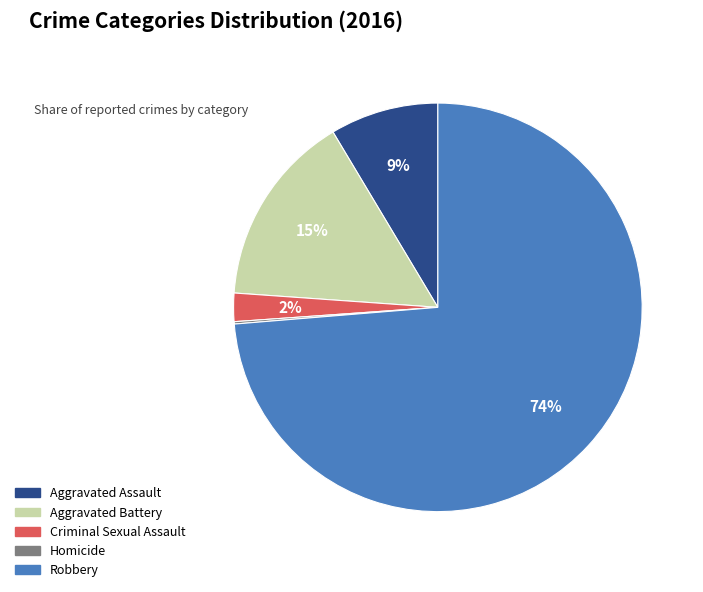

What is the majority slice?

Robbery